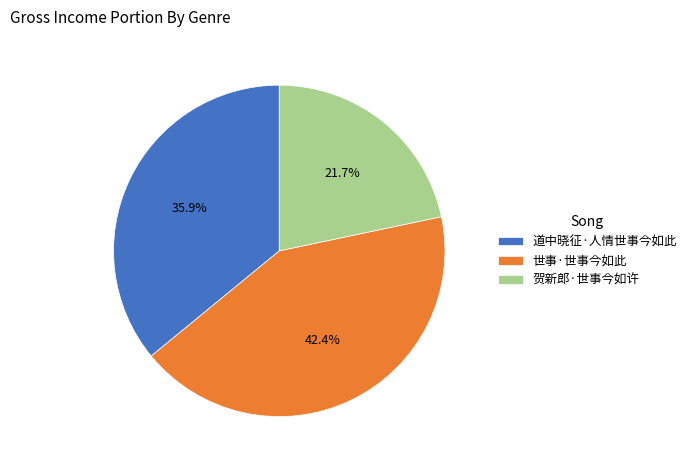

What is the ratio of the value at 世事·世事今如此 to the value at 贺新郎·世事今如许?

2.0